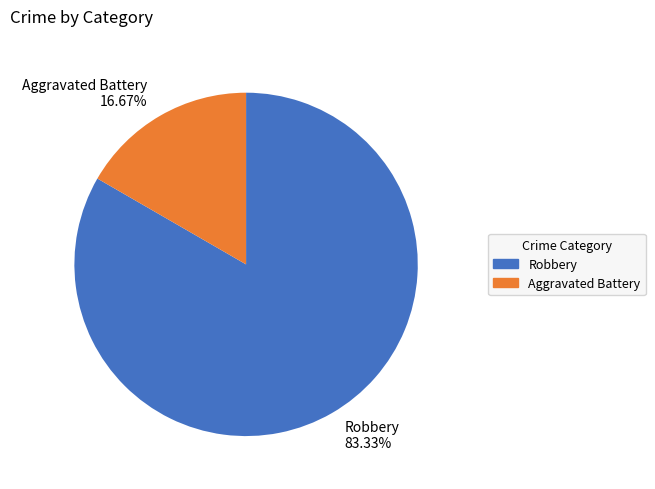

What is the total percentage of Aggravated Battery and Robbery?

100.0%